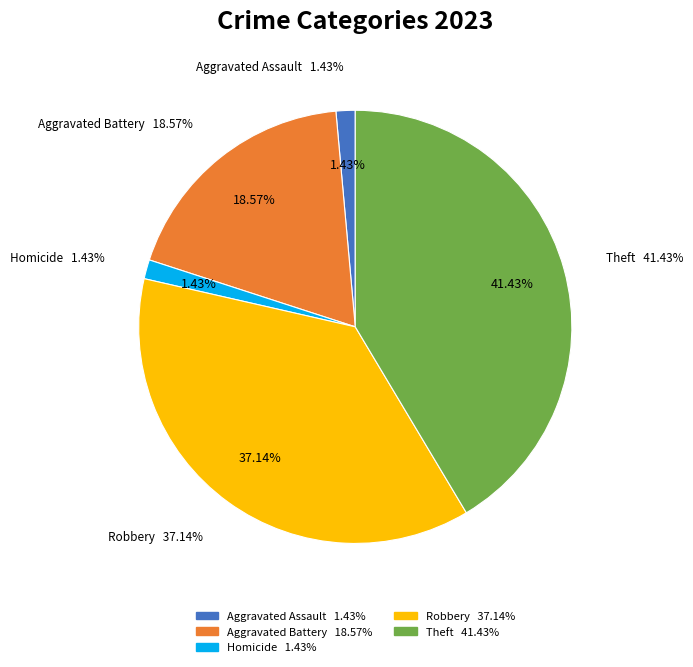

Does Theft account for over 50% of the chart?

No